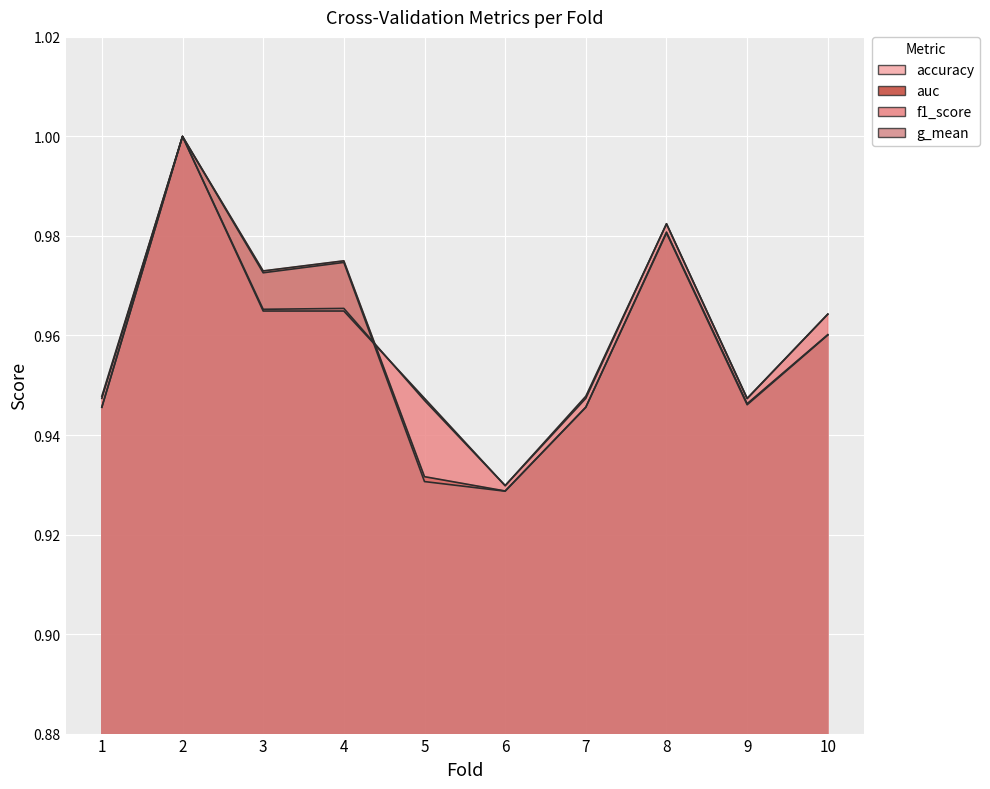

At which category is the sum across all series the highest?

2